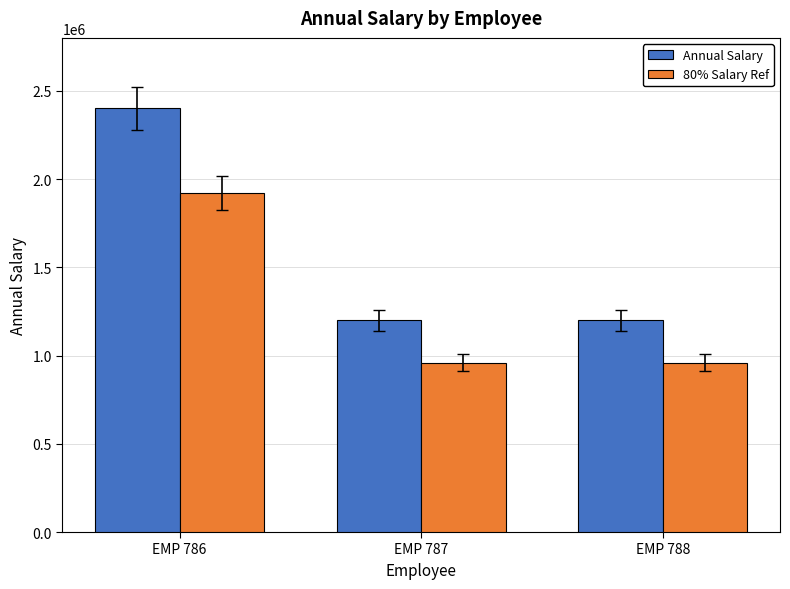

What is the greatest value displayed?

2400000